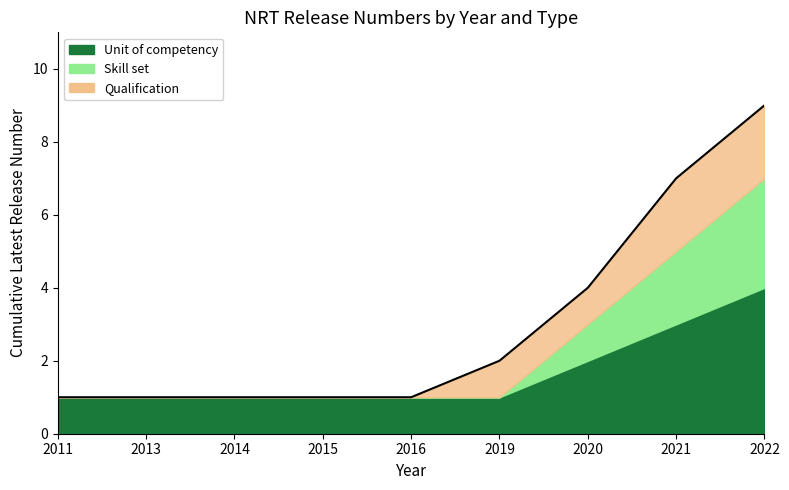

Read the Unit of competency value at 2015.

1